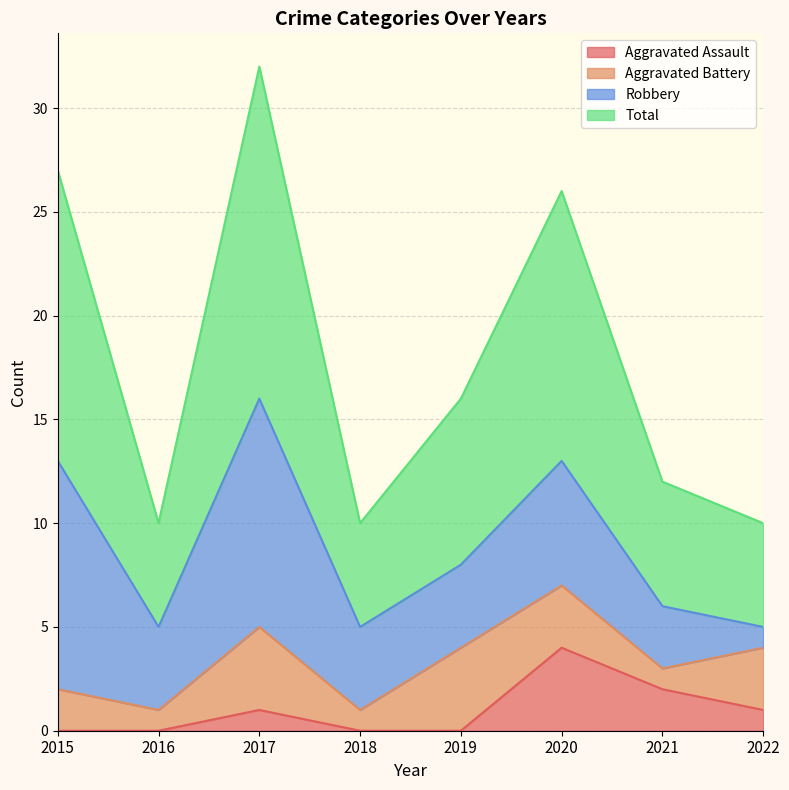

True or false: Aggravated Assault has more than 1 points higher than both neighbors.

True